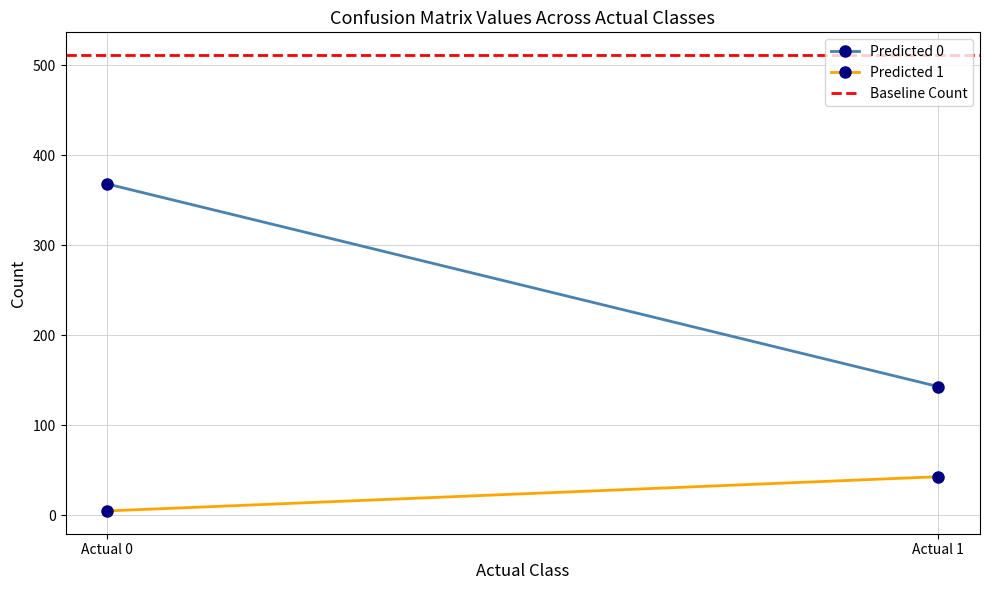

What is the value of the Predicted 1 point at the 1st from the left?

5